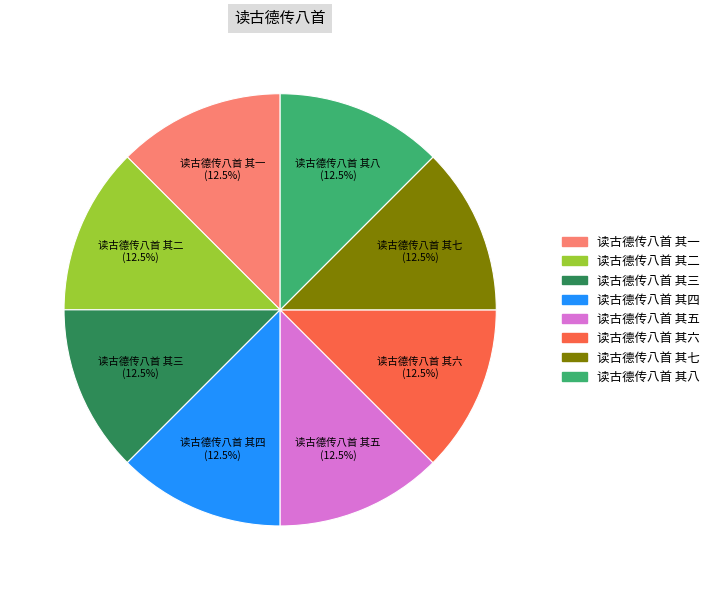

Approximately how many times larger is the value at 读古德传八首 其七 compared to 读古德传八首 其八?

1.0